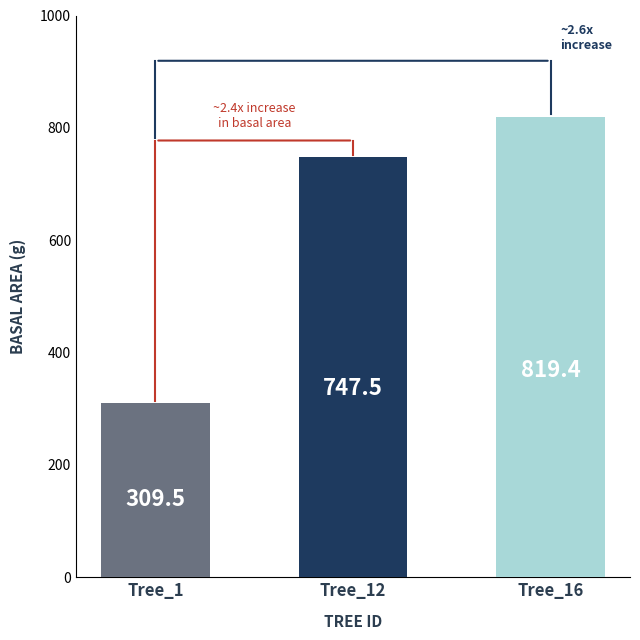

At which category is the sum across all series the highest?

Tree_16